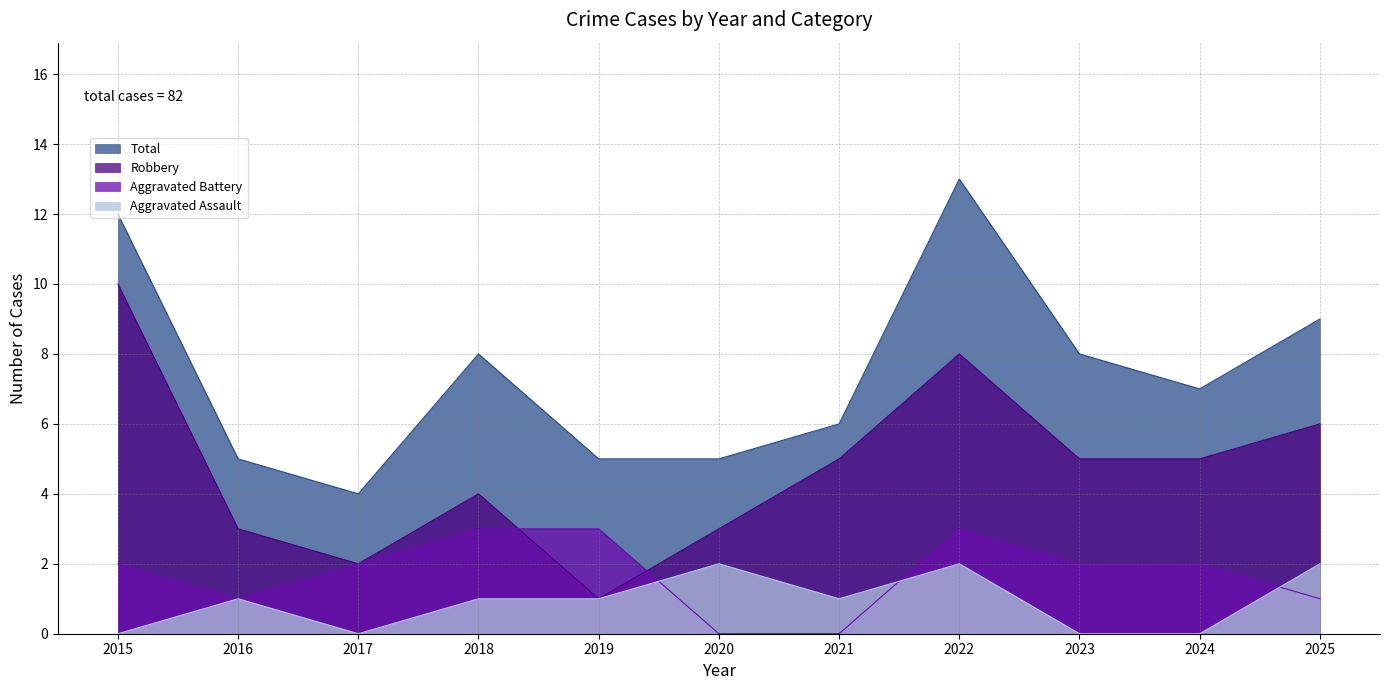

At which category is the sum across all series the highest?

2022